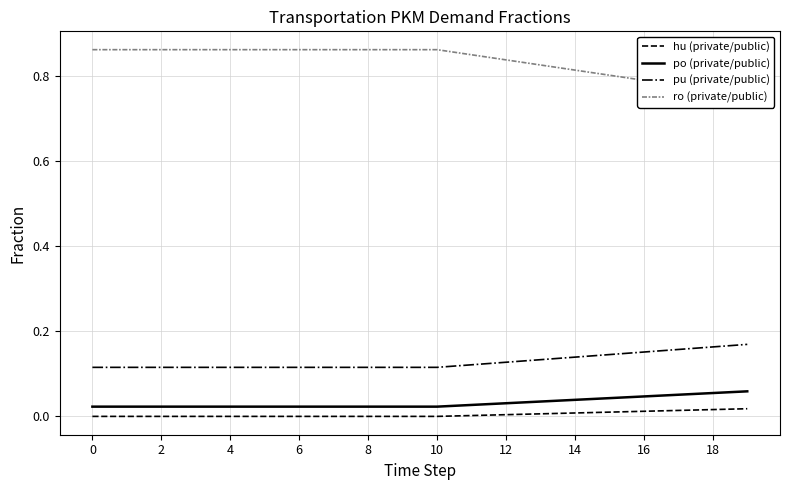

How many categories are shown in the chart?

20